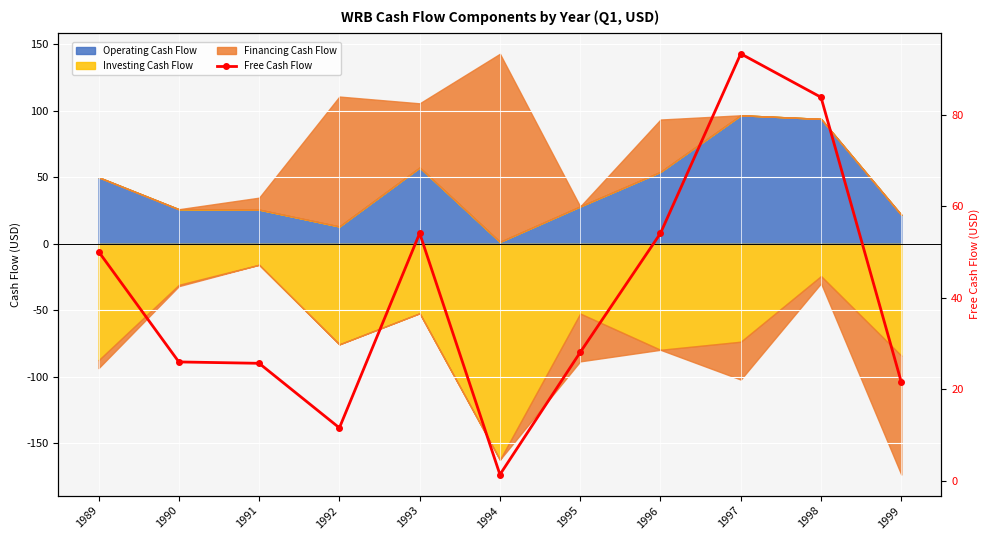

What is the smallest value displayed?

1.4